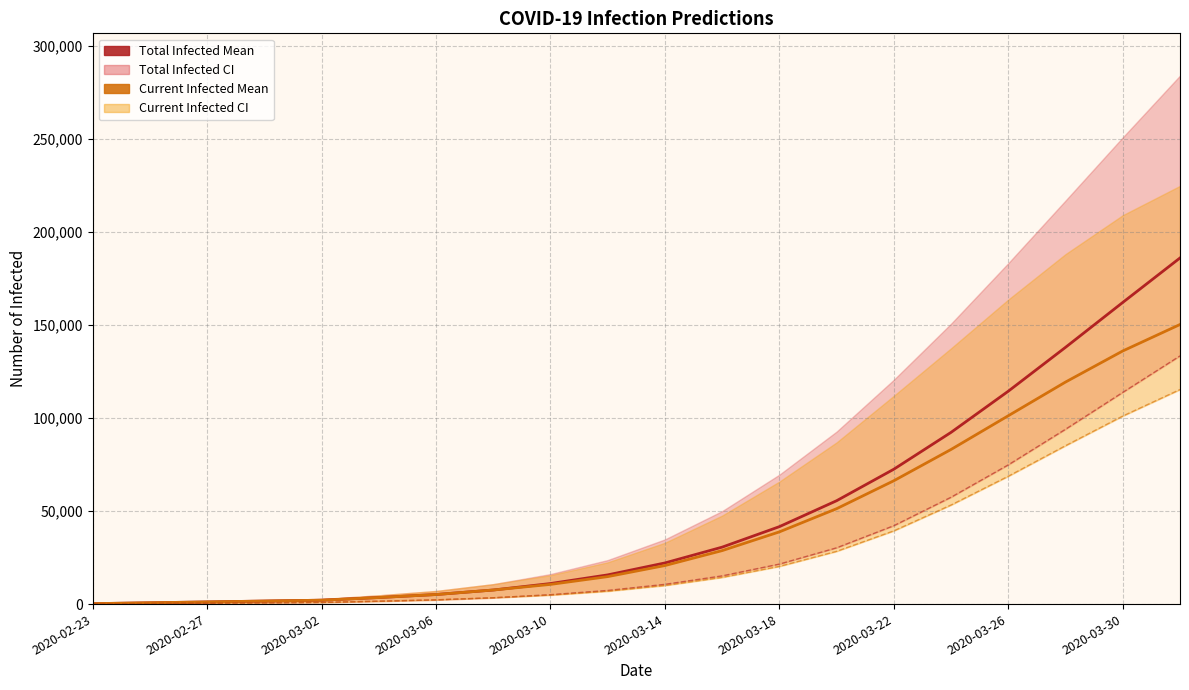

How many data points in predicted_current_infected_mean are less than 20707?

10